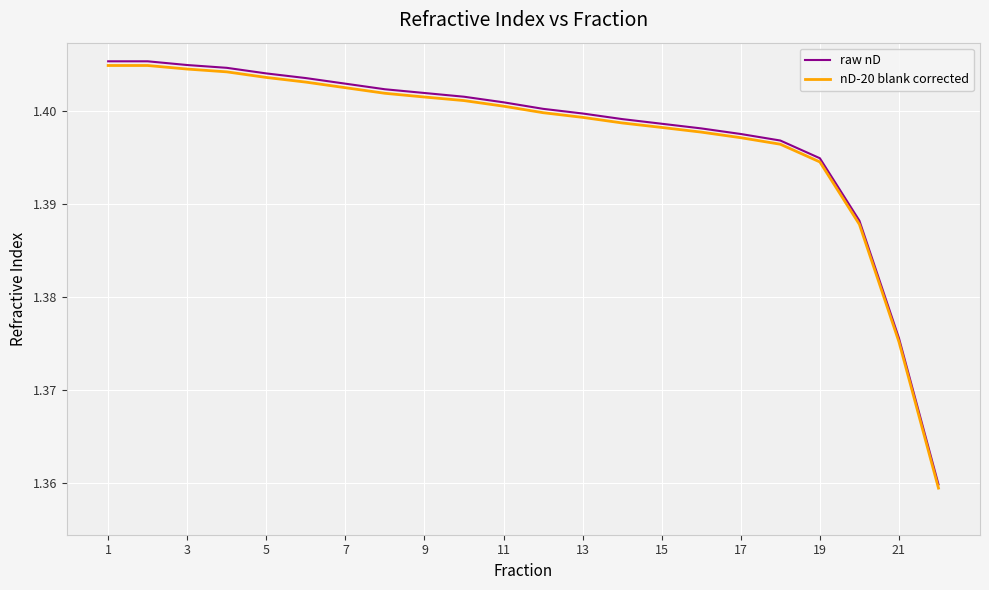

Which series has the largest range (max minus min)?

raw nD